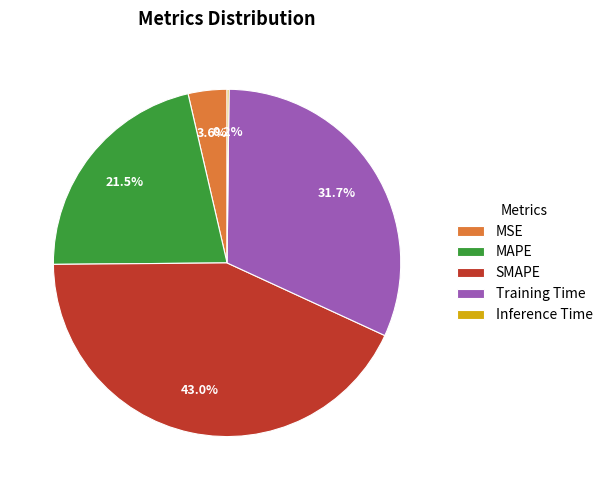

What is the largest slice in the pie chart?

SMAPE